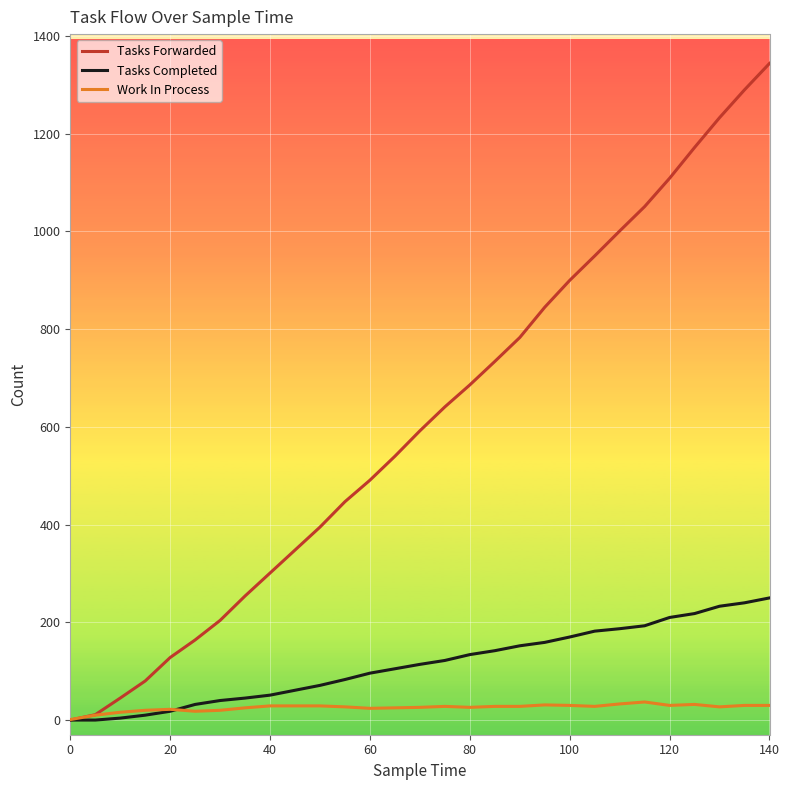

Which series has the widest spread of values?

Tasks Forwarded